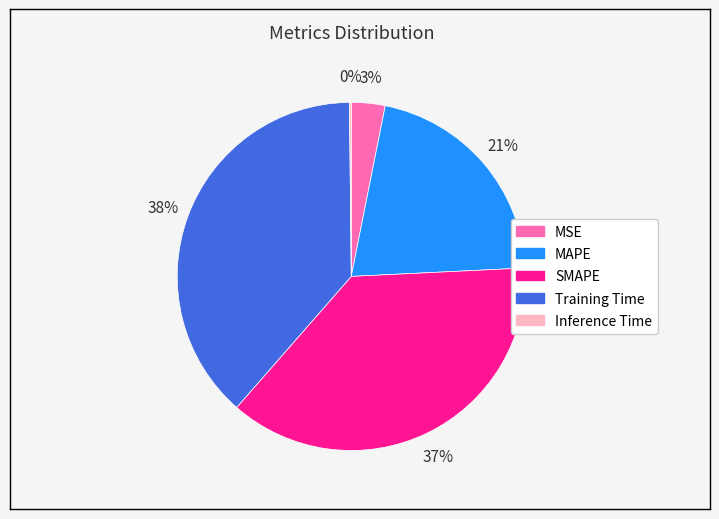

Is there a majority slice in this chart?

No